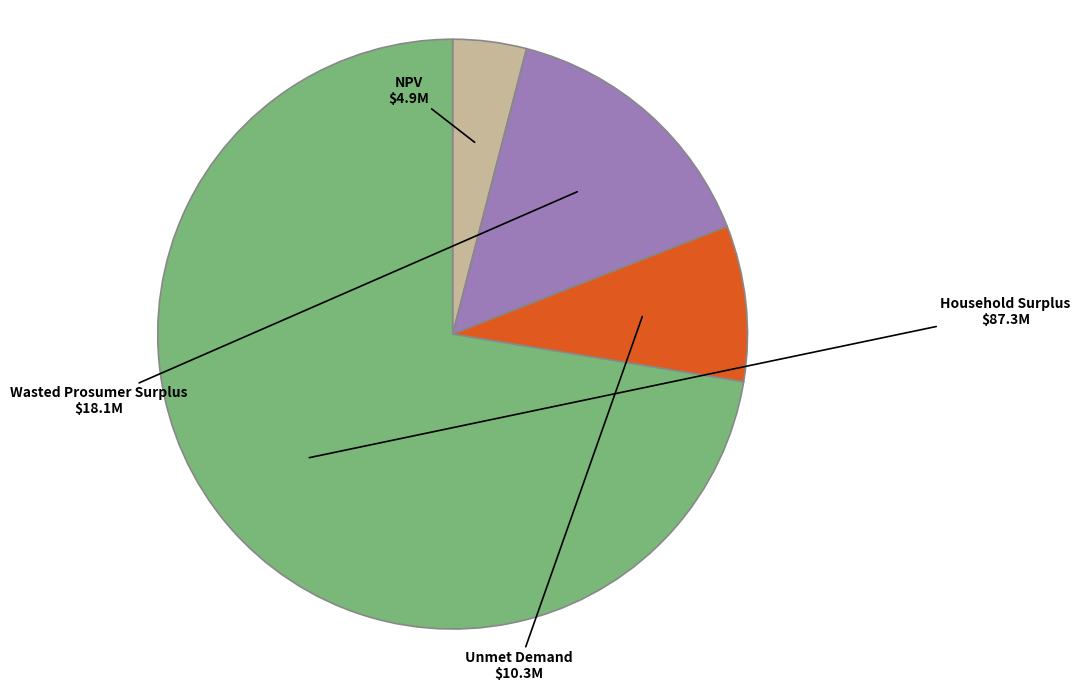

Does any single category account for the majority?

Yes